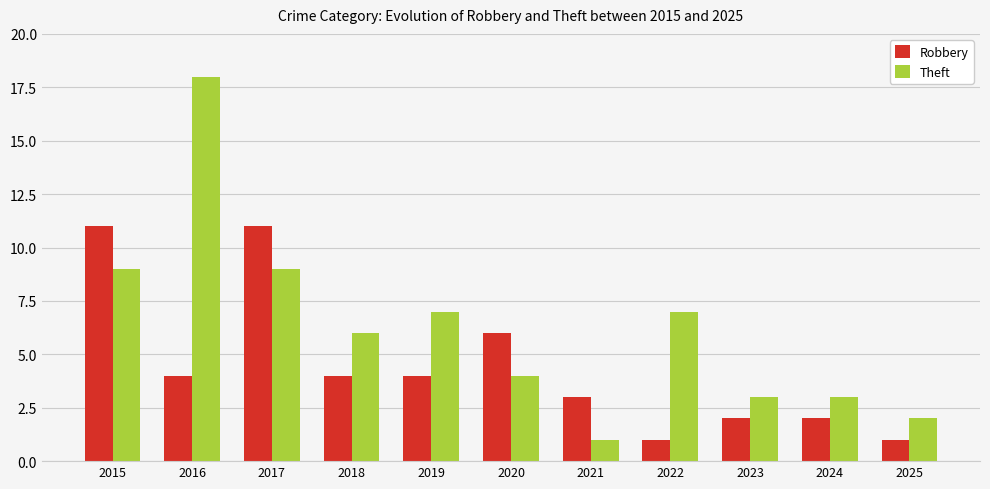

How many bars are there in each group?

2